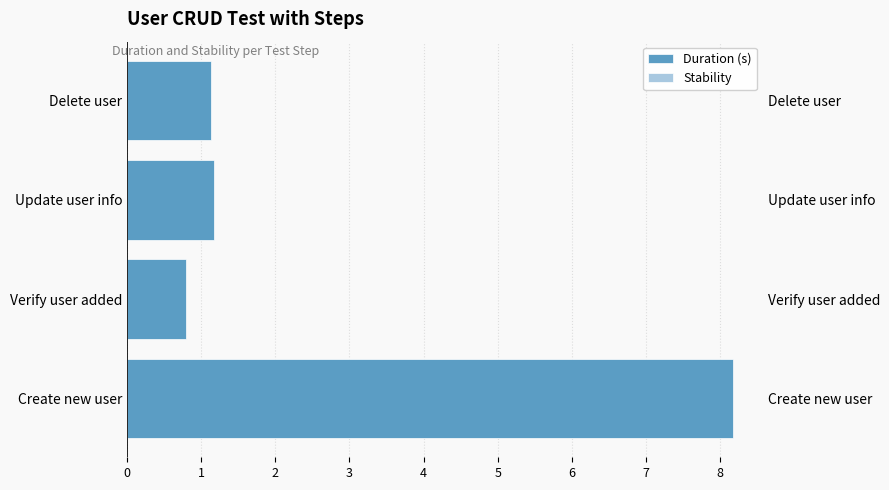

What is the total value across all series at 3?

1.9